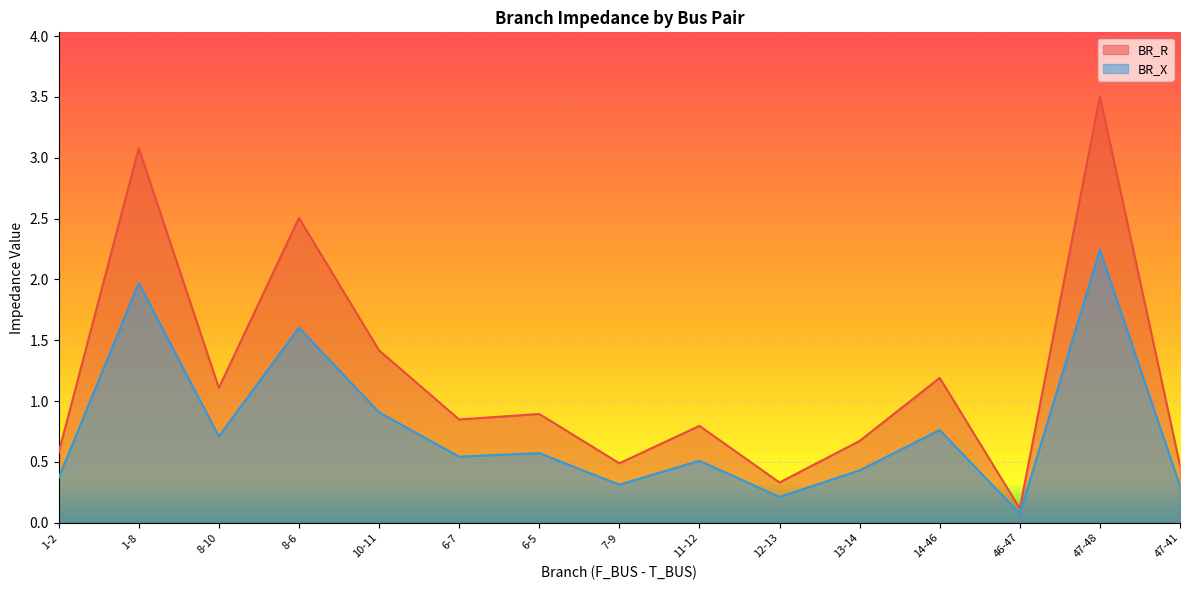

Rank the series by their maximum value, from highest to lowest.

BR_R, BR_X